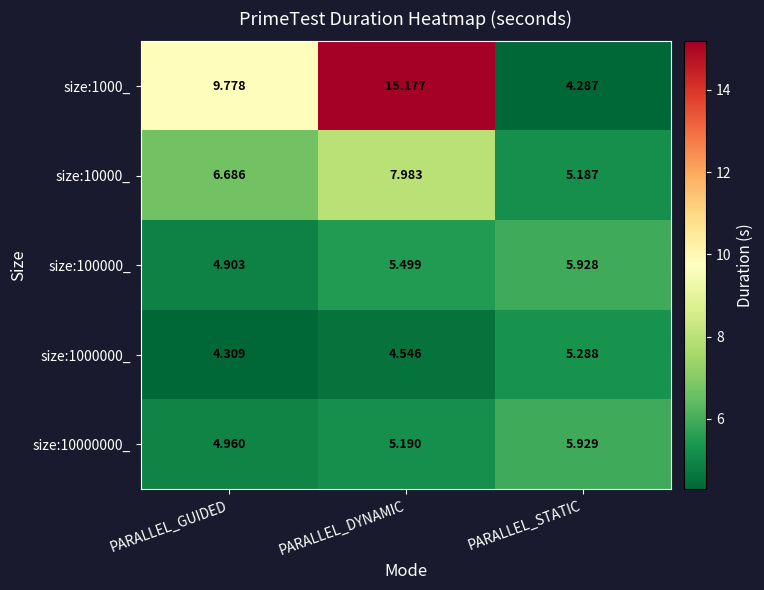

At how many categories does at least one series exceed 9?

2